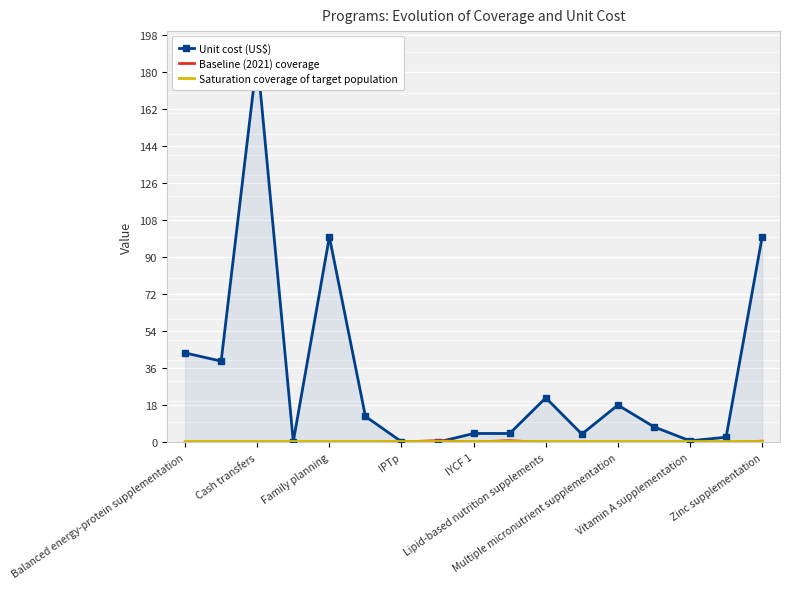

Reading right to left, list all the values displayed in this chart.

Unit cost (US$): 100.0	2.6	0.8	7.6	18.2	4.1	21.7	4.4	4.4	0.1	0.4	12.7	100.0	0.5	187.2	39.6	43.5
Baseline (2021) coverage: 0.6	0.0	0.0	0.0	0.0	0.0	0.0	0.9	0.2	0.9	0.3	0.0	0.0	0.0	0.0	0.0	0.1
Saturation coverage of target population: 0.9	0.9	0.9	0.9	0.9	0.9	0.9	0.9	0.9	0.9	0.9	0.9	0.9	0.9	0.9	0.9	0.9